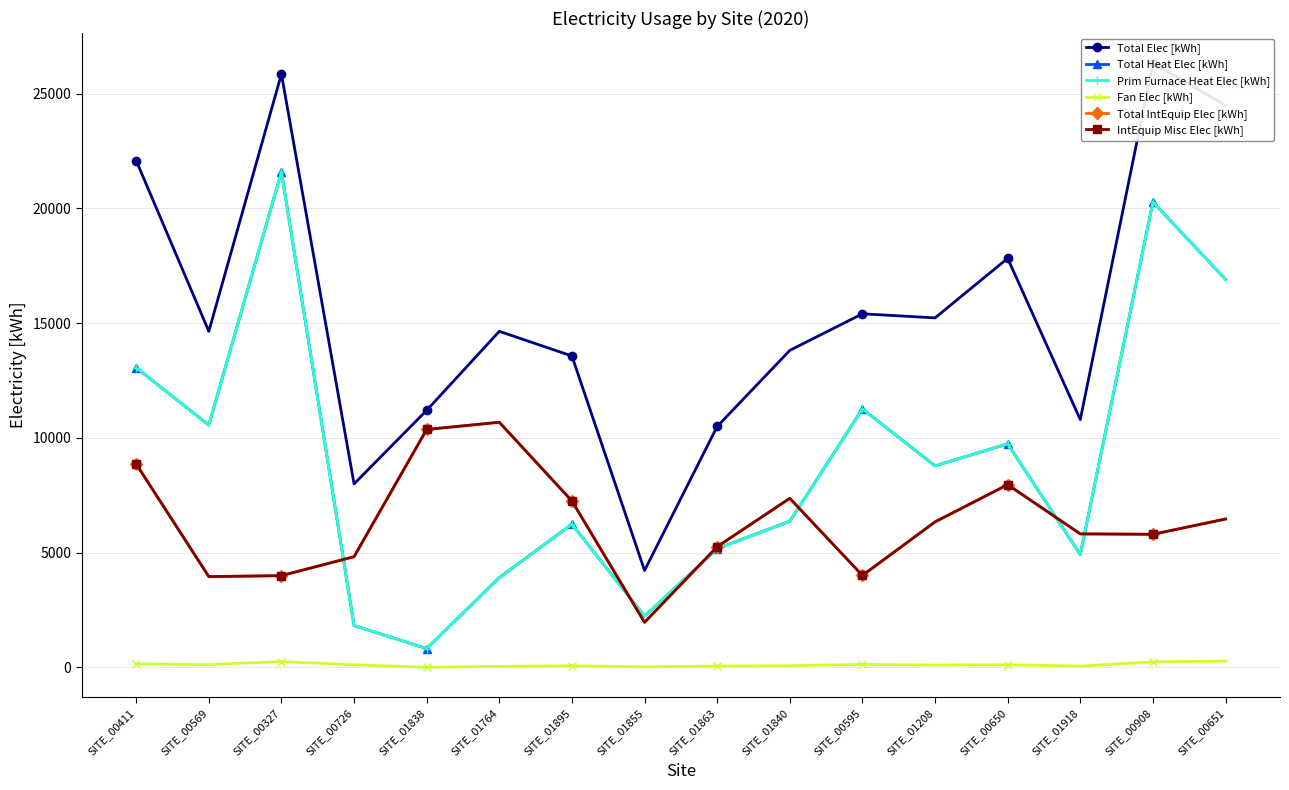

Reading left to right, transcribe all the data shown in this chart.

Total Elec [kWh]: 22079.6	14641.8	25849.8	7996.4	11201.2	14642.5	13567.8	4225.3	10497.7	13812.5	15406.1	15228.2	17822.2	10797.2	26321.5	24484.4
Total Heat Elec [kWh]: 13060.1	10557.4	21591.9	1826.1	823.8	3914.4	6240.0	2233.2	5175.2	6368.9	11261.8	8782.0	9742.0	4919.9	20277.3	16902.3
Prim Furnace Heat Elec [kWh]: 13060.1	10557.4	21591.9	1826.1	823.8	3914.4	6240.0	2233.2	5175.2	6368.9	11261.8	8782.0	9742.0	4919.9	20277.3	16902.3
Fan Elec [kWh]: 156.5	126.5	258.7	114.2	9.9	46.9	74.8	26.8	62.0	76.3	134.9	105.2	116.7	58.9	243.0	279.5
Total IntEquip Elec [kWh]: 8863.0	3957.9	3999.3	4825.0	10367.5	10681.2	7253.1	1965.4	5260.5	7367.4	4009.3	6341.0	7963.5	5818.4	5801.3	6466.4
IntEquip Misc Elec [kWh]: 8863.0	3957.9	3999.3	4825.0	10367.5	10681.2	7253.1	1965.4	5260.5	7367.4	4009.3	6341.0	7963.5	5818.4	5801.3	6466.4